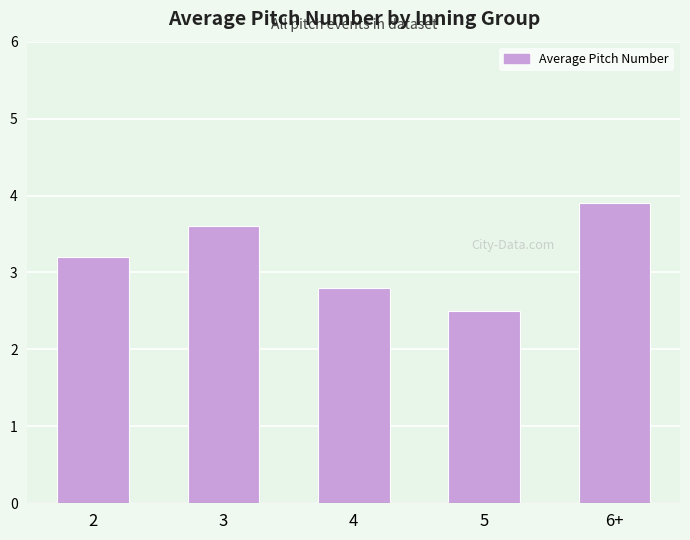

What is the sum of the values at 5 and 4?

5.3